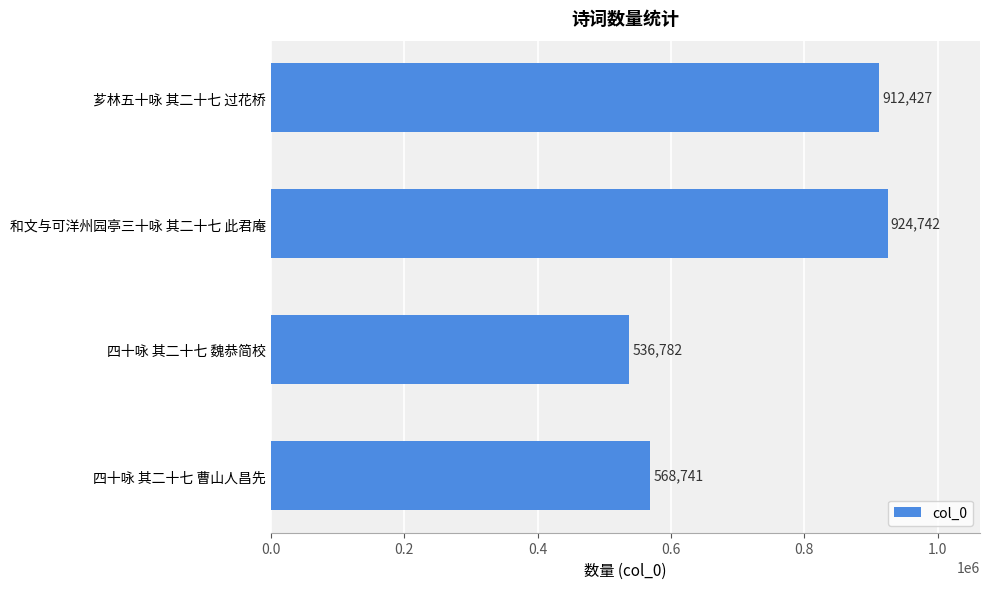

True or false: the data shows 568741 at 四十咏 其二十七 曹山人昌先.

True